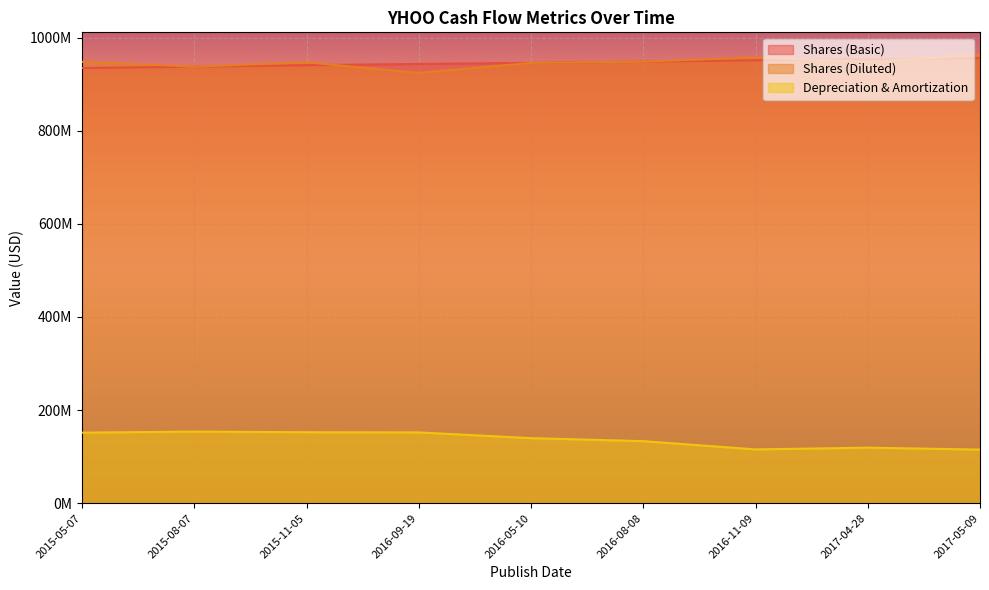

What is the difference between the Shares (Basic) values at 2016-08-08 and 2016-05-10?

2713000